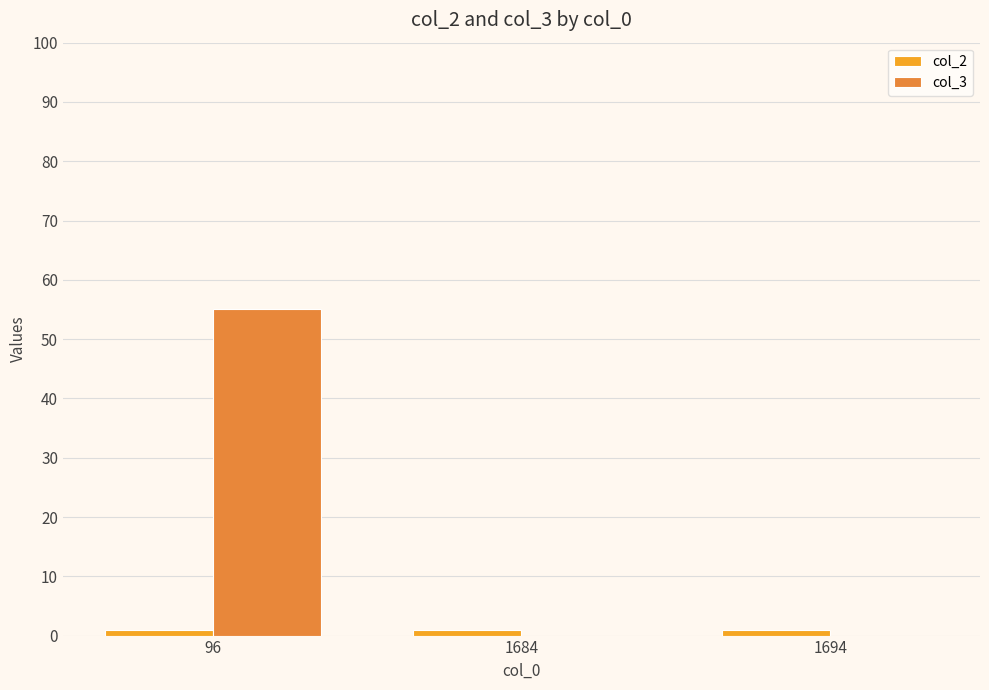

Count the number of data series in this chart.

2